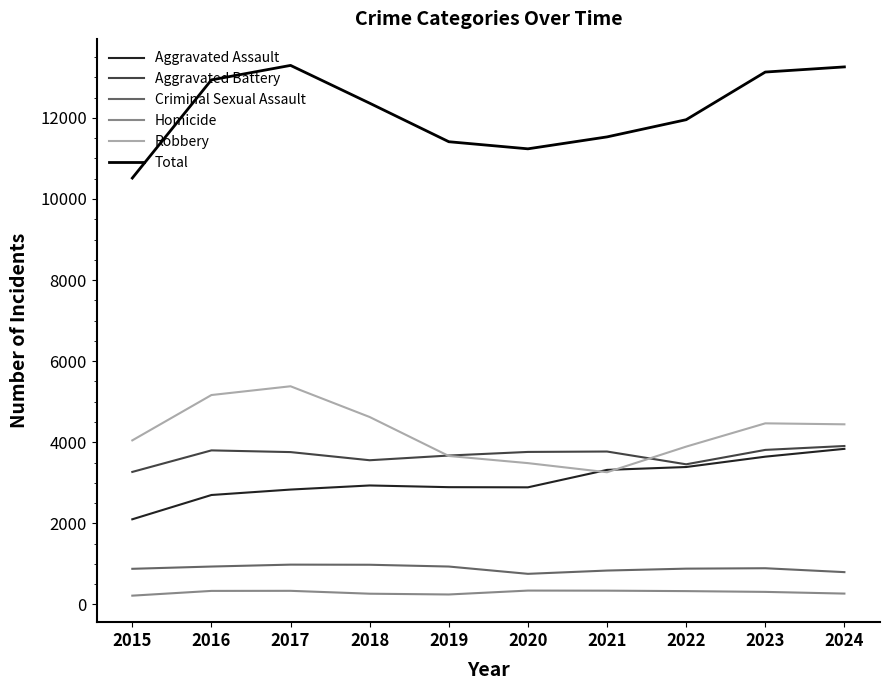

Is it true that Total equals 13129 at 2023?

True